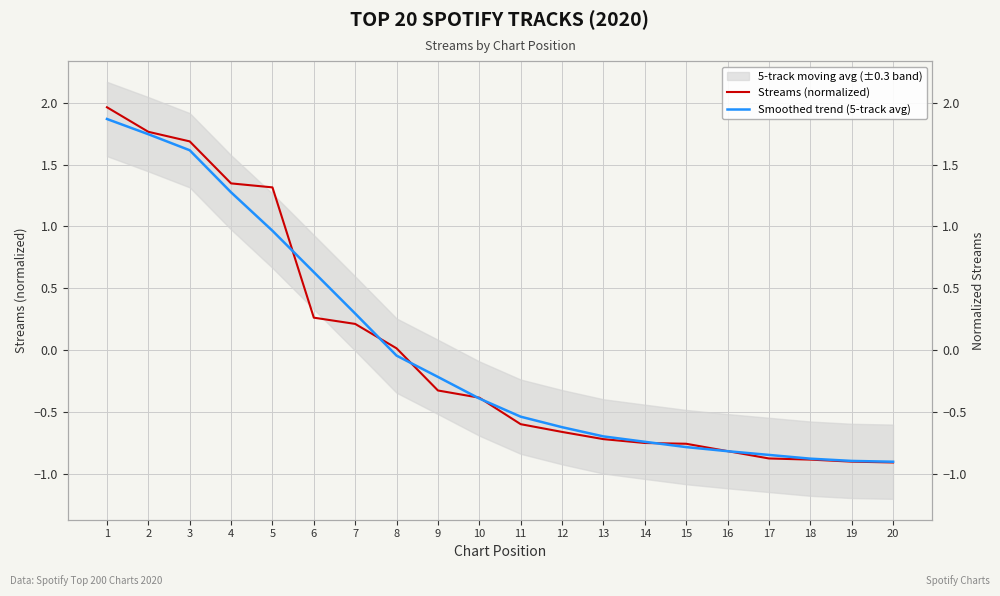

What is the difference between the maximum and minimum values in the Streams (normalized) series?

2.9